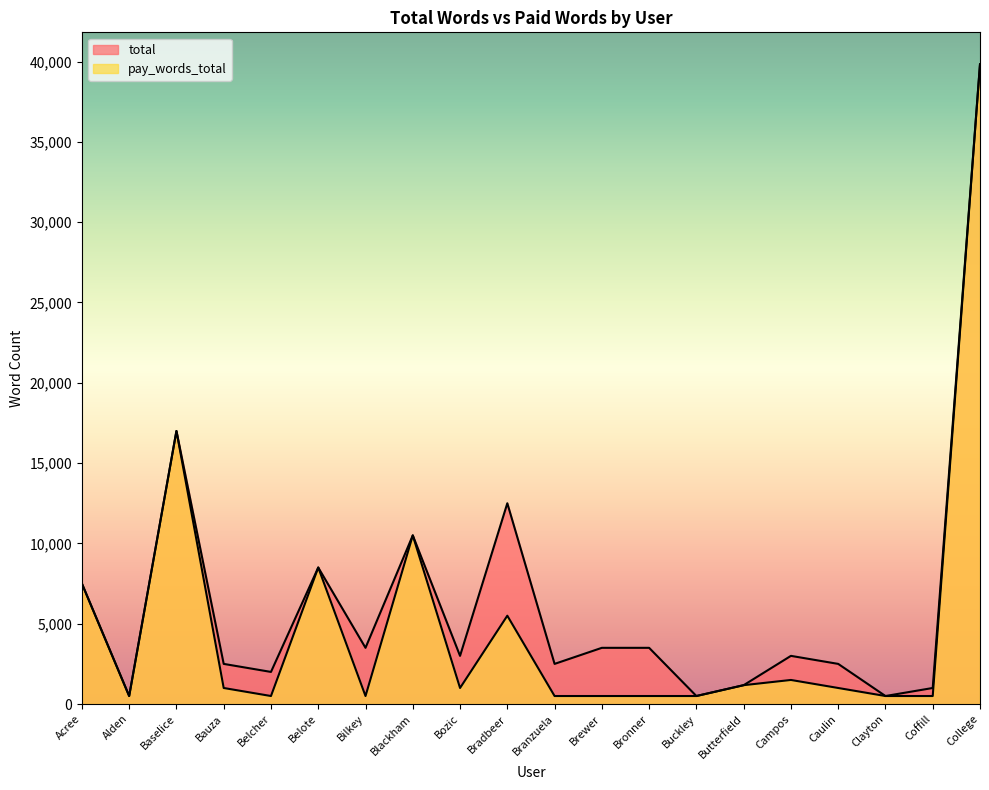

At Belote, list the series in order from smallest to largest.

total, pay_words_total